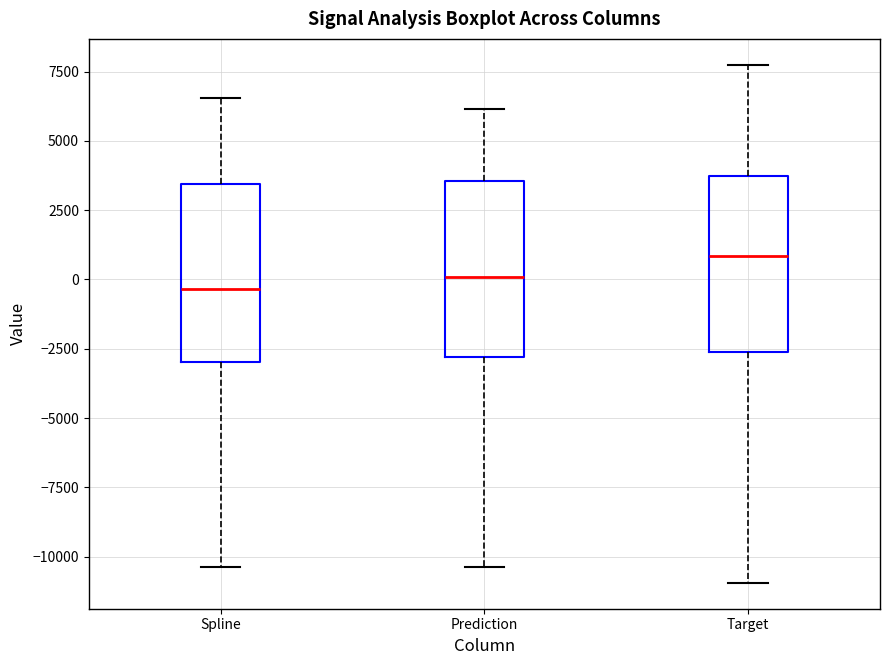

Reading left to right, transcribe this box plot: for each box, give where its median line is, the range the box spans, and where its two whiskers end, as read against the y-axis. The values are not printed on the chart, so give them approximately, as read against the axis.

Spline: median -500, box -3000 to 3500, whiskers -10500 to 6500
Prediction: median 0, box -3000 to 3500, whiskers -10500 to 6000
Target: median 1000, box -2500 to 3500, whiskers -11000 to 7500